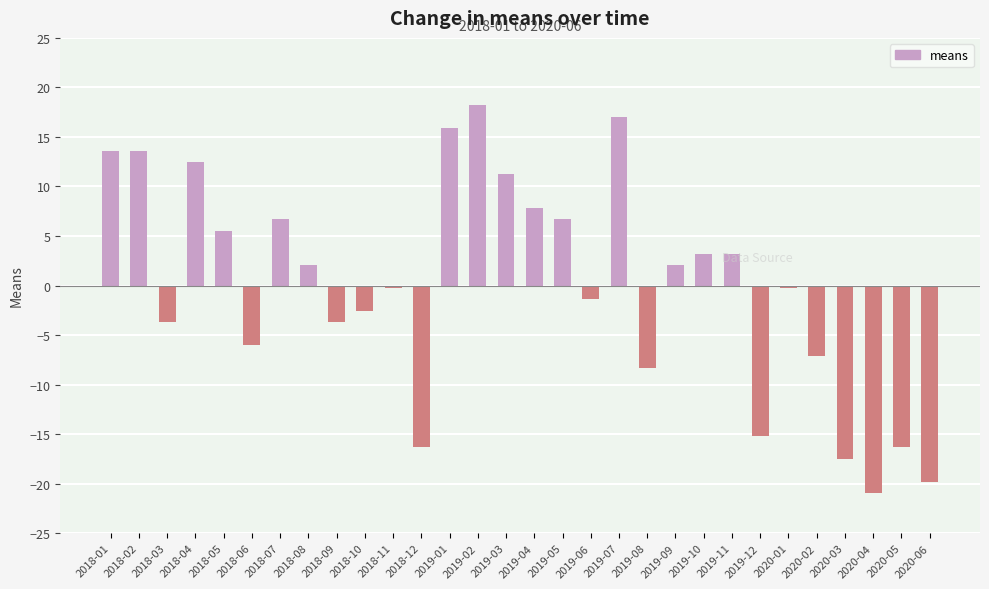

How many positive values are there?

15